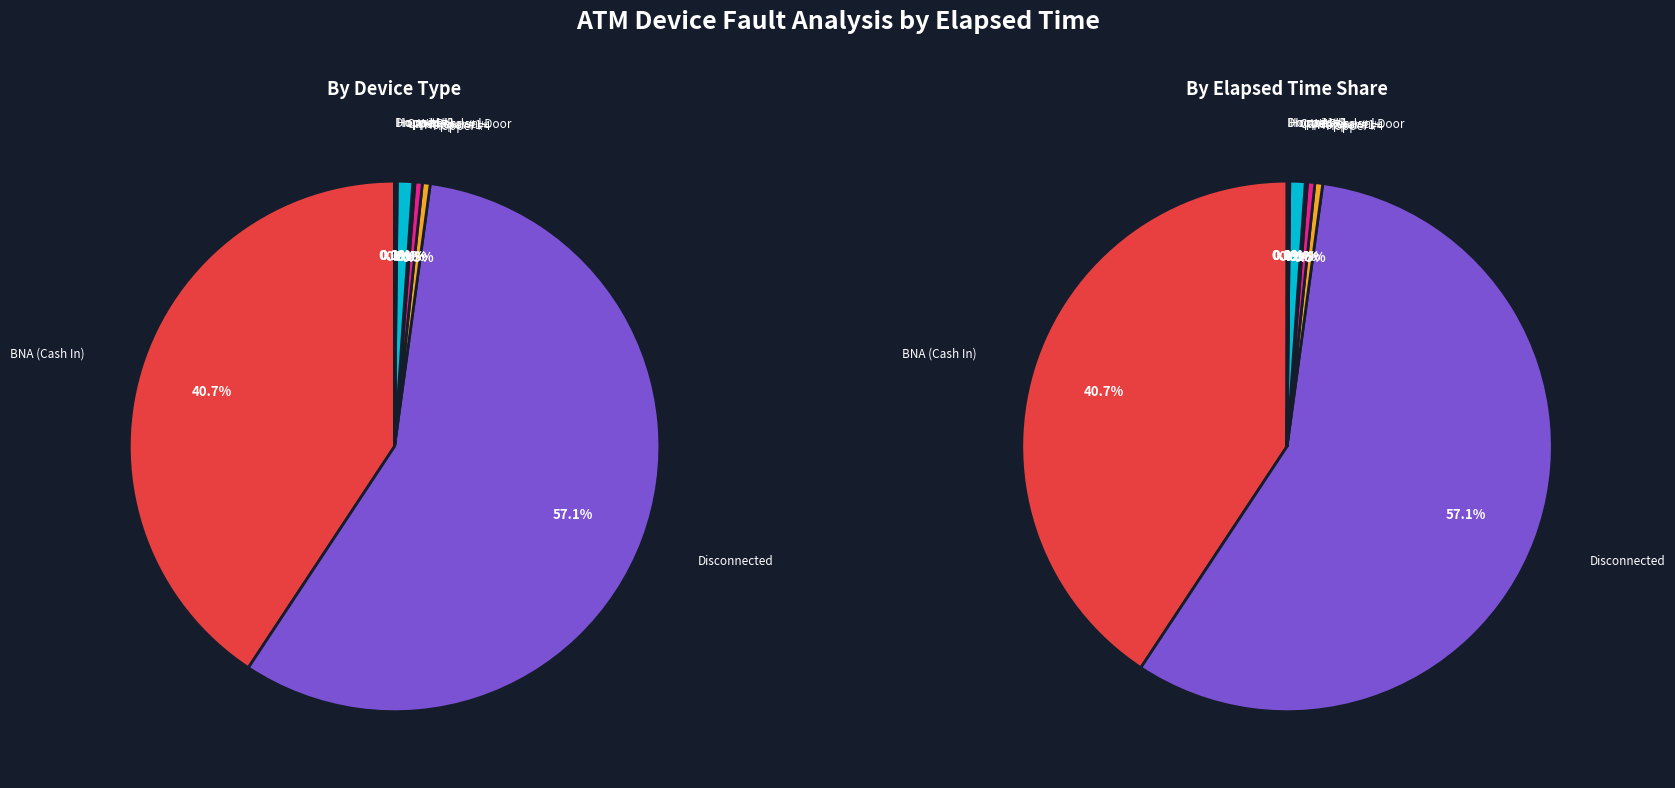

Is the sum of Hopper #4 and Hopper #1+ greater than half?

No